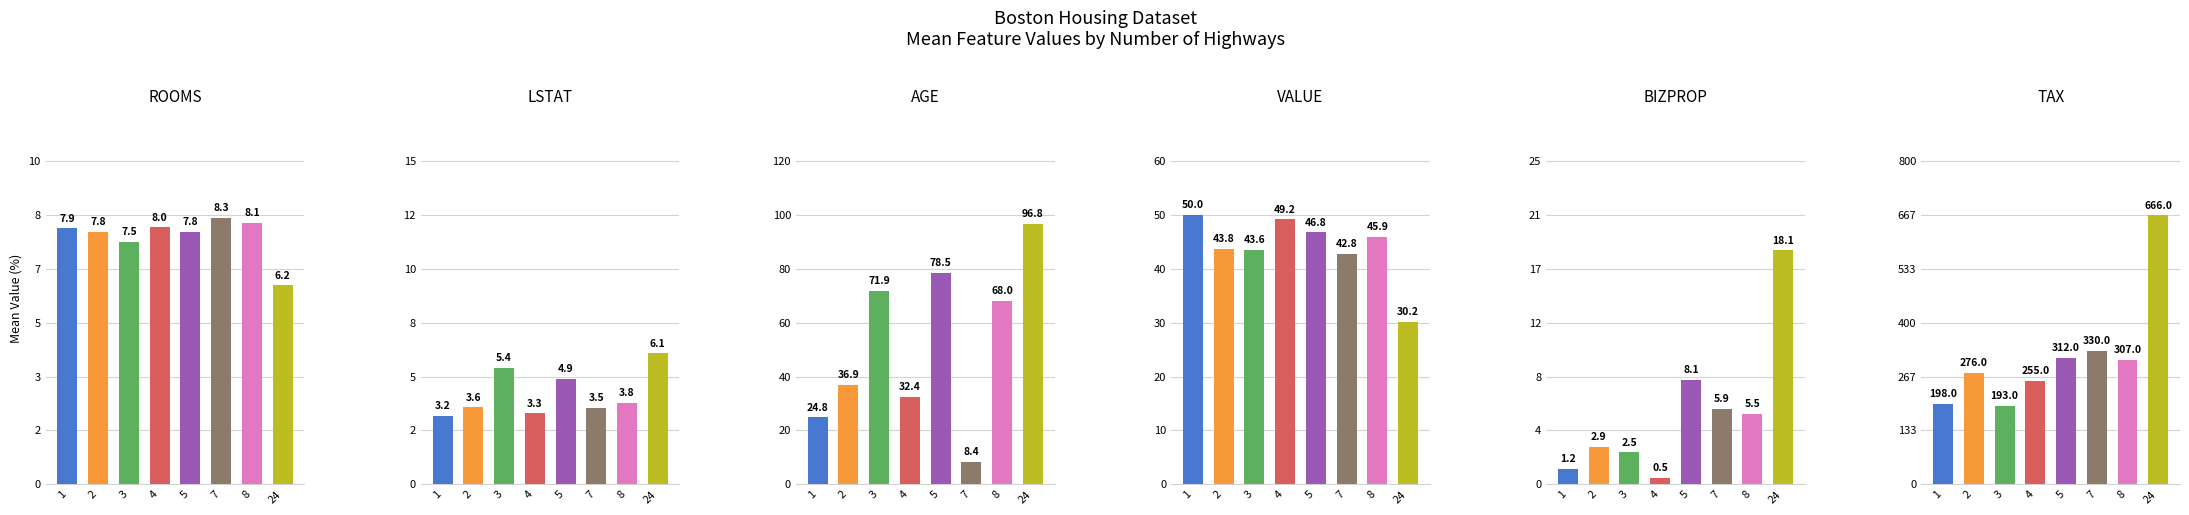

Which series changed the most between 1 and 3?

AGE